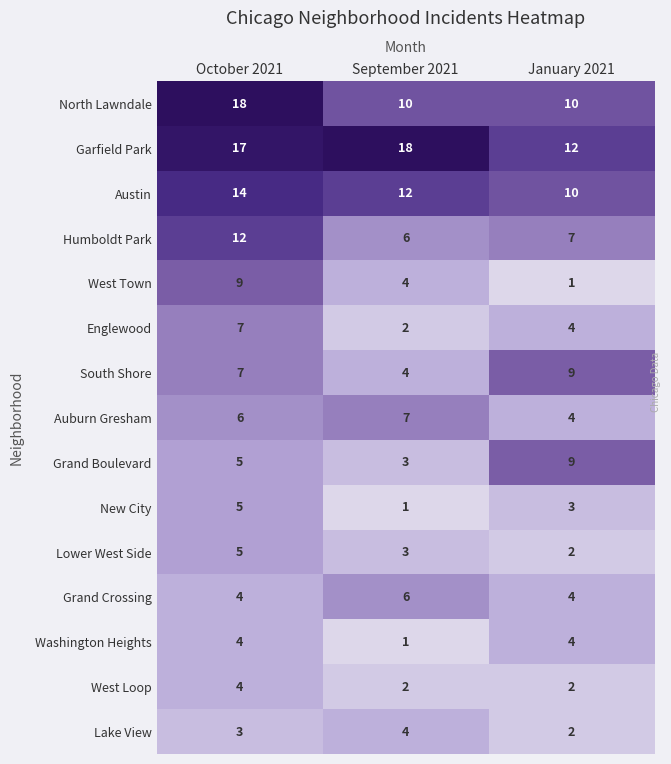

What is the difference between the maximum and minimum values in the South Shore series?

5